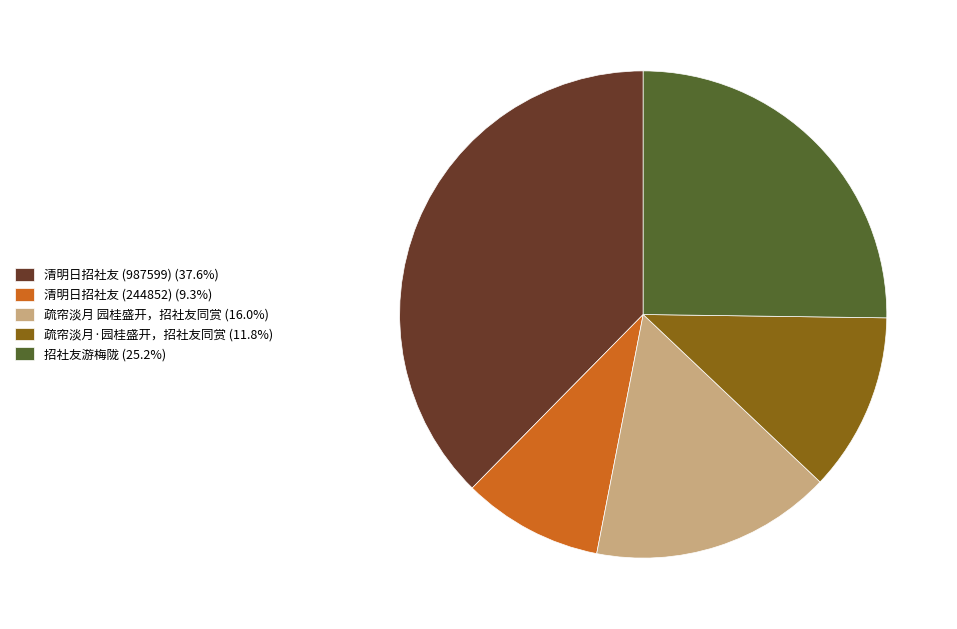

How many slices are in this pie chart?

5